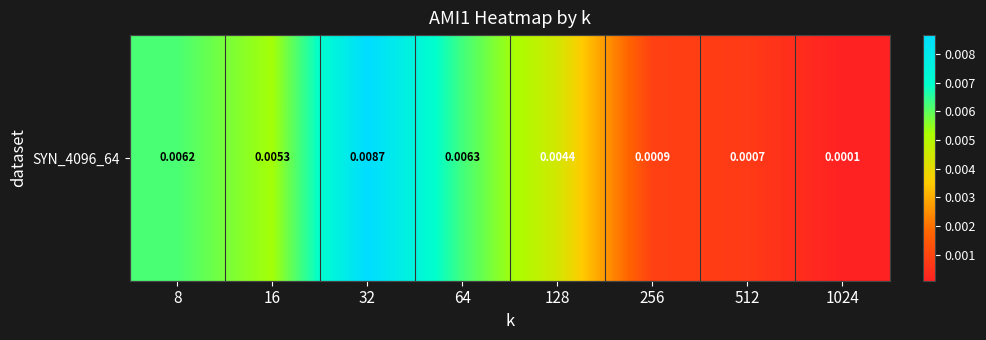

The chart shows a value of 0.0 at 1024. True or false?

False